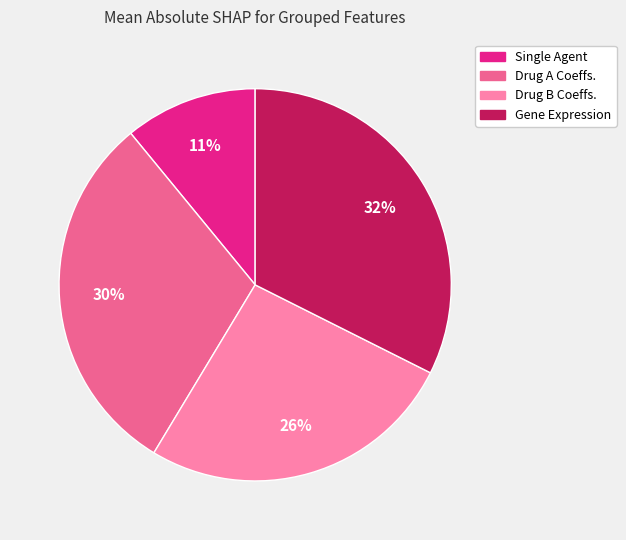

True or false: Single Agent accounts for 21% of the total.

False